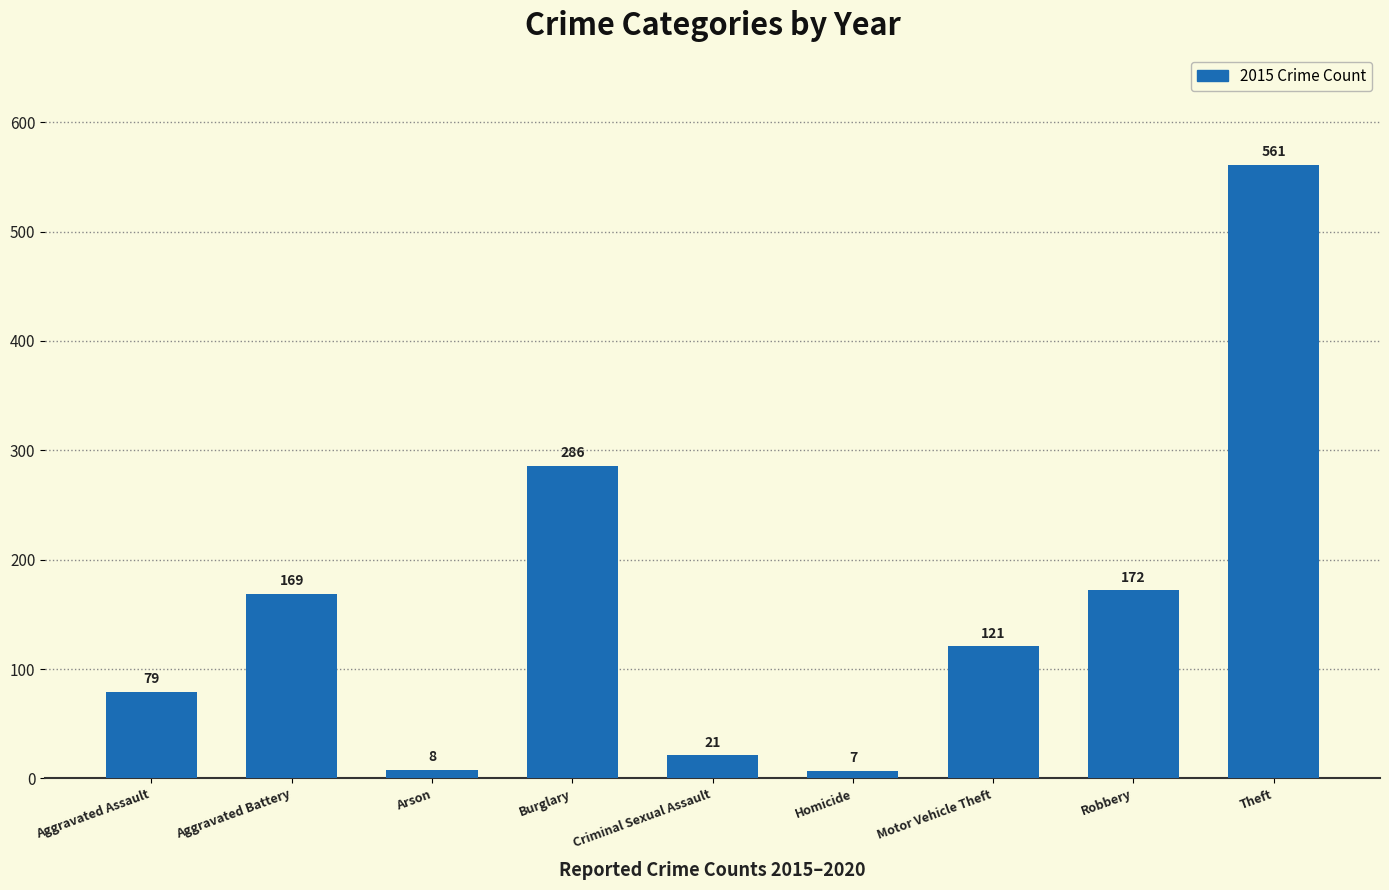

At which category does the chart reach its peak across all series?

Theft